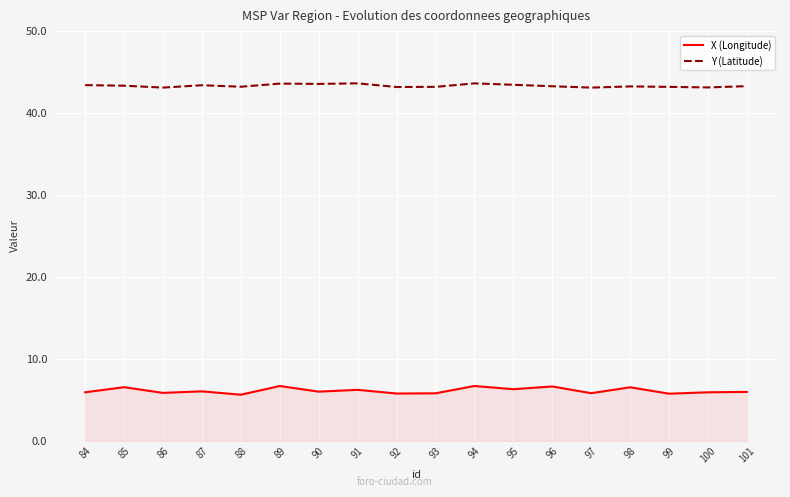

What is the smallest value displayed?

5.6